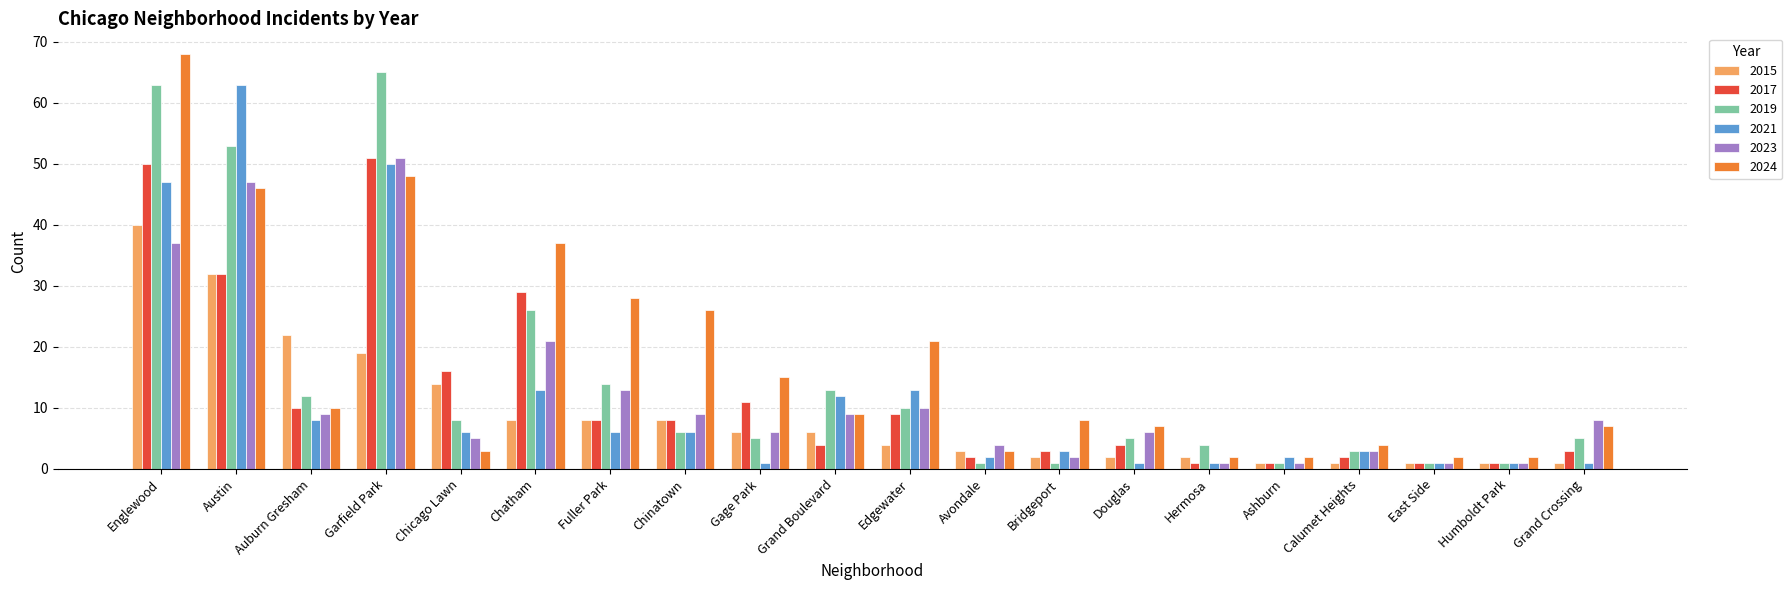

How many bars are there in each group?

6